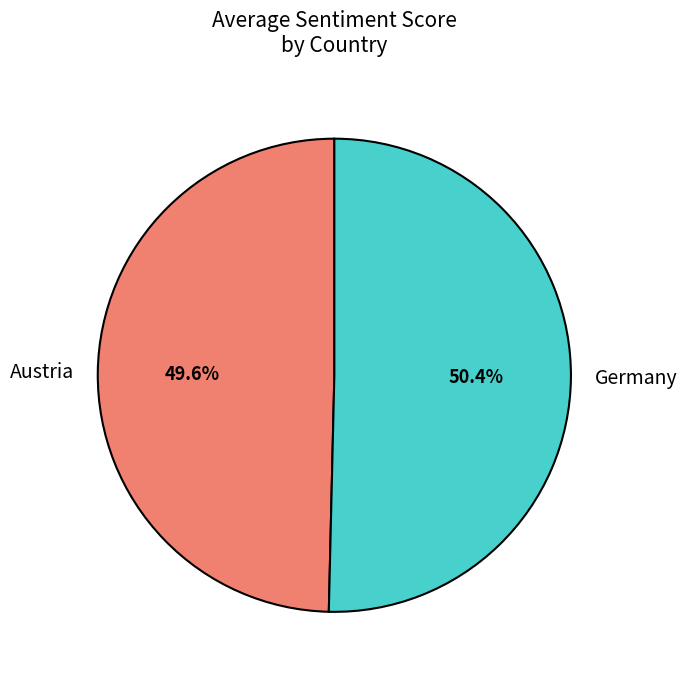

Is there a majority slice in this chart?

Yes